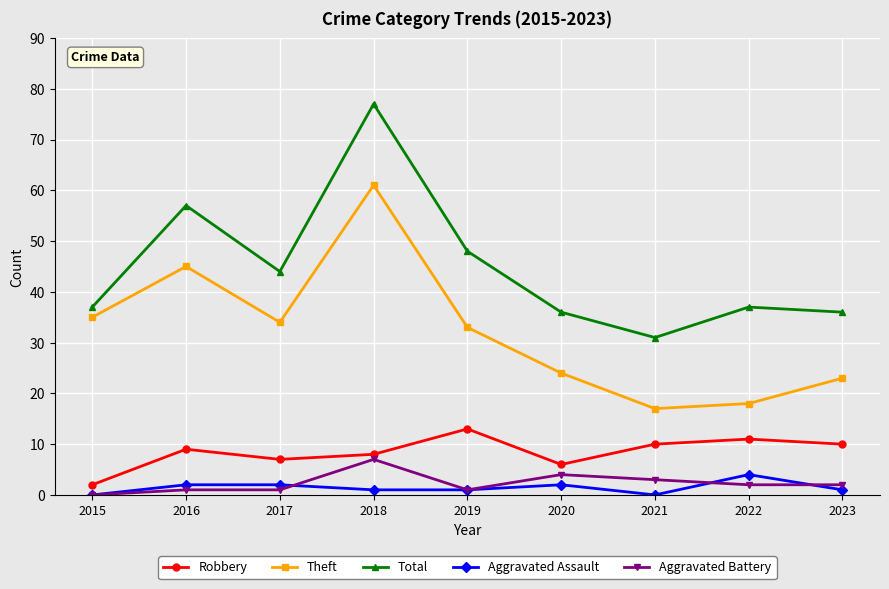

Which series has the largest range (max minus min)?

Total